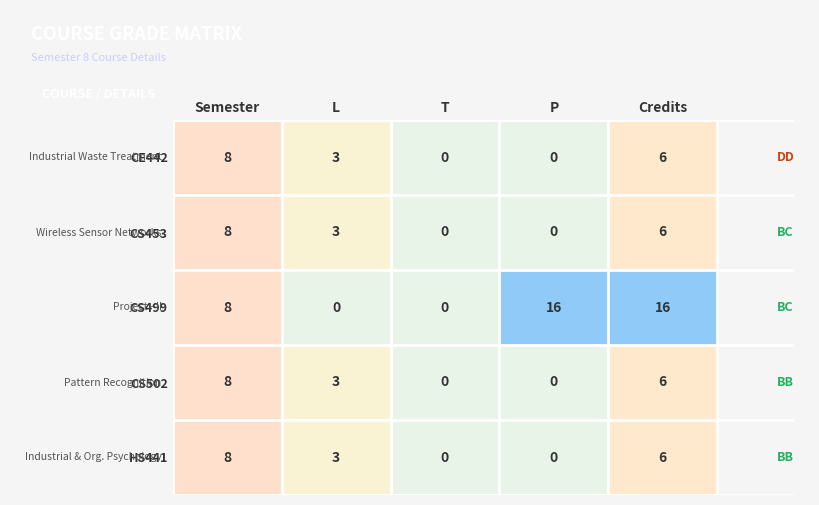

What is the spread (max minus min) of values at Credits?

10